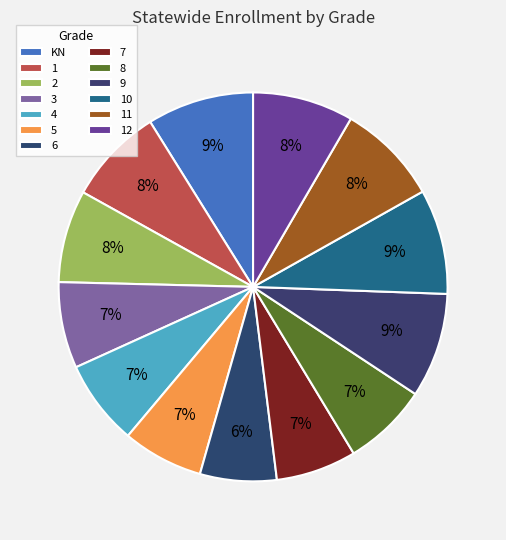

Rank the categories by value from lowest to highest.

6, 7, 5, 8, 4, 3, 2, 1, 12, 11, 9, 10, KN